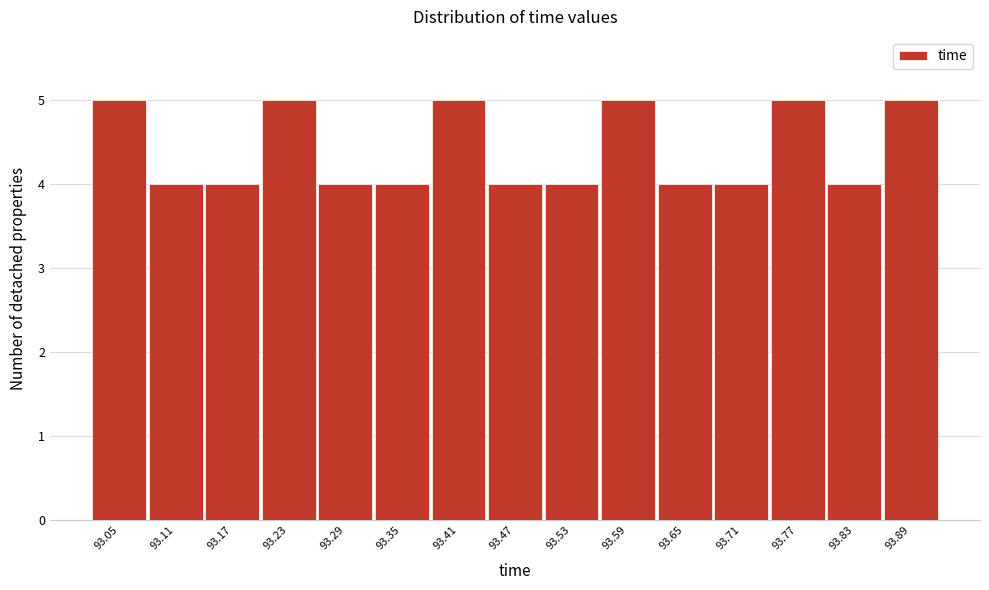

Reading left to right, list all the values displayed in this chart.

5	4	4	5	4	4	5	4	4	5	4	4	5	4	5